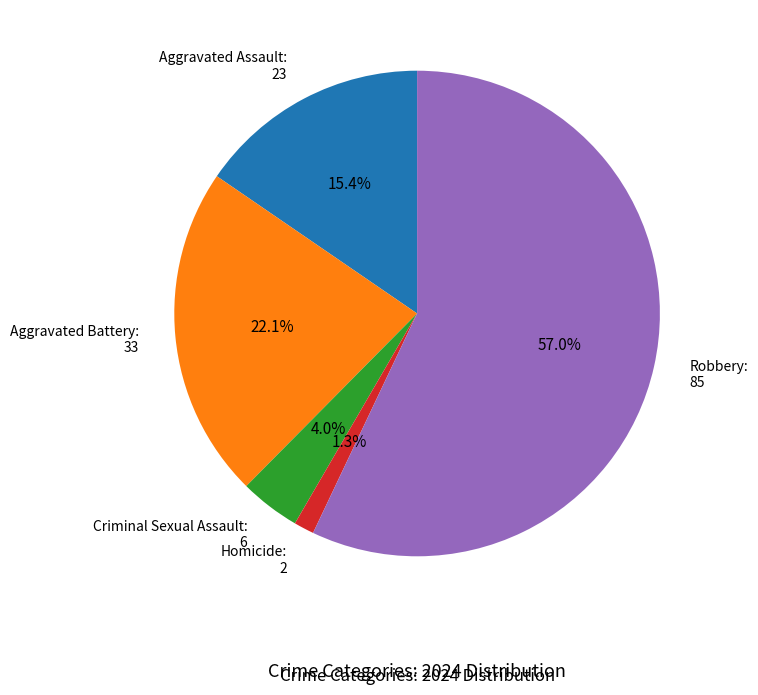

Approximately how many times larger is the value at Homicide compared to Aggravated Battery?

0.1